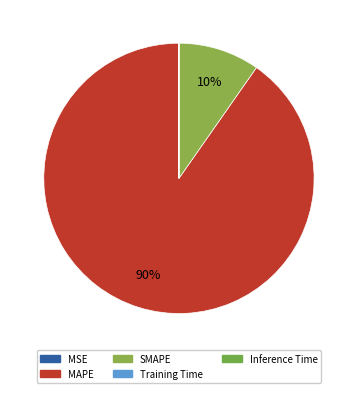

What percentage is NOT represented by MSE?

100.0%